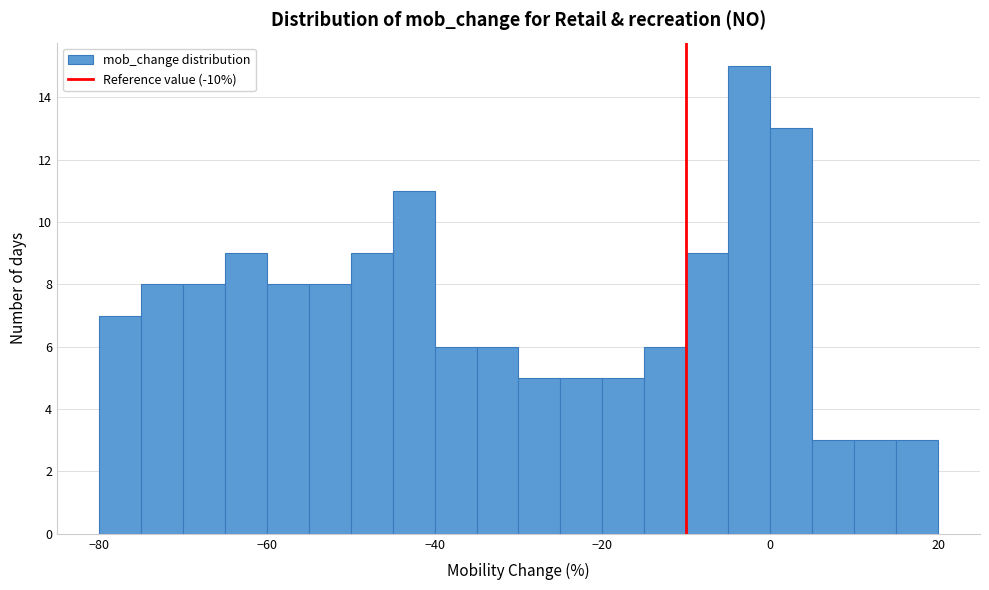

Around what value on the x-axis is the tallest bar? Give the approximate position of its centre, as read against the axis.

-2